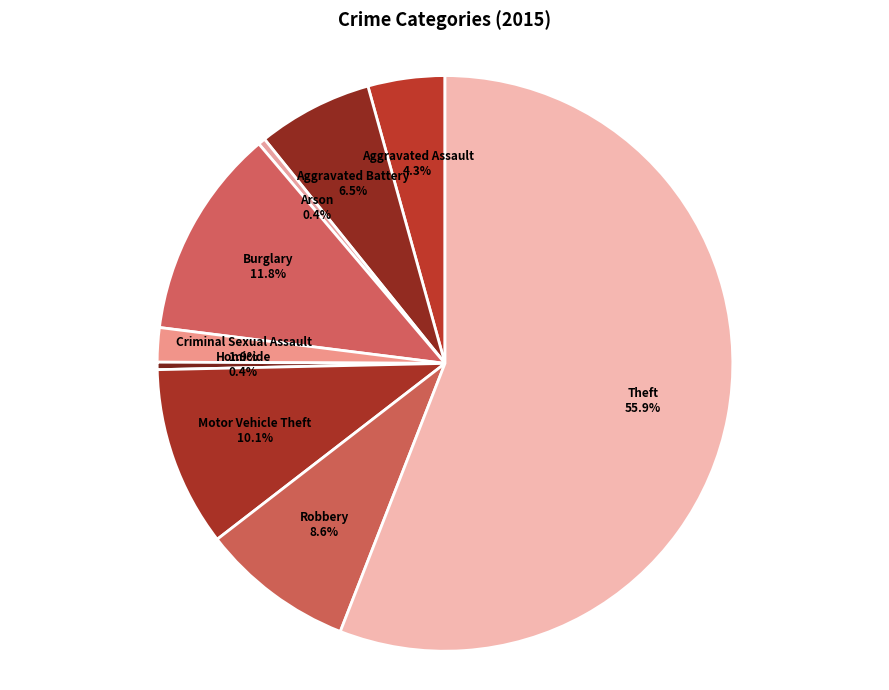

How many slices are in this pie chart?

9